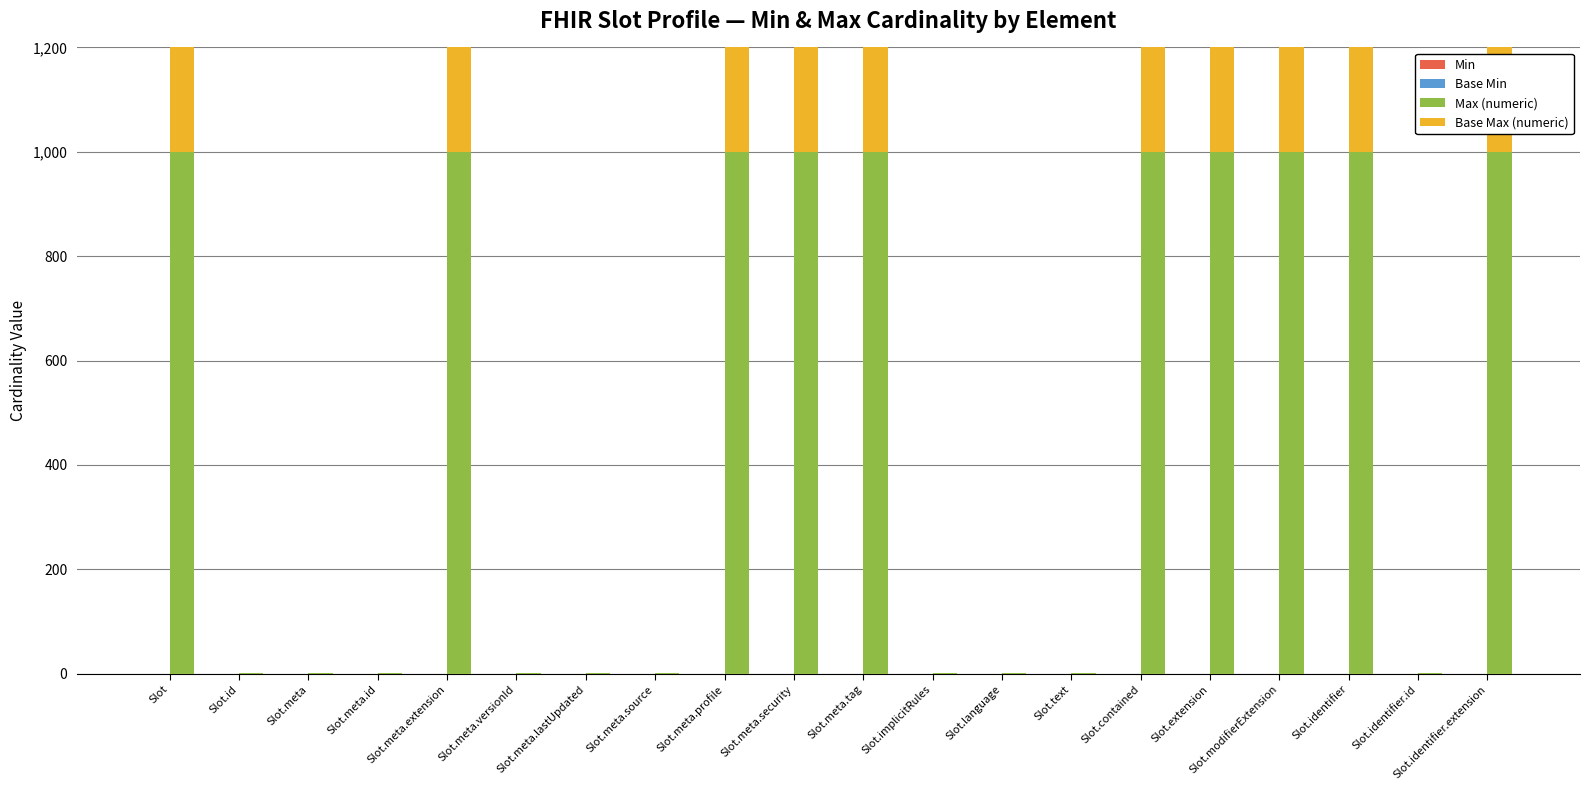

Reading left to right, extract all data points from this chart.

Min: Slot=0	Slot.id=0	Slot.meta=0	Slot.meta.id=0	Slot.meta.extension=0	Slot.meta.versionId=0	Slot.meta.lastUpdated=0	Slot.meta.source=0	Slot.meta.profile=0	Slot.meta.security=0	Slot.meta.tag=0	Slot.implicitRules=0	Slot.language=0	Slot.text=0	Slot.contained=0	Slot.extension=0	Slot.modifierExtension=0	Slot.identifier=0	Slot.identifier.id=0	Slot.identifier.extension=0
Base Min: Slot=0	Slot.id=0	Slot.meta=0	Slot.meta.id=0	Slot.meta.extension=0	Slot.meta.versionId=0	Slot.meta.lastUpdated=0	Slot.meta.source=0	Slot.meta.profile=0	Slot.meta.security=0	Slot.meta.tag=0	Slot.implicitRules=0	Slot.language=0	Slot.text=0	Slot.contained=0	Slot.extension=0	Slot.modifierExtension=0	Slot.identifier=0	Slot.identifier.id=0	Slot.identifier.extension=0
Max (numeric): Slot=999	Slot.id=1	Slot.meta=1	Slot.meta.id=1	Slot.meta.extension=999	Slot.meta.versionId=1	Slot.meta.lastUpdated=1	Slot.meta.source=1	Slot.meta.profile=999	Slot.meta.security=999	Slot.meta.tag=999	Slot.implicitRules=1	Slot.language=1	Slot.text=1	Slot.contained=999	Slot.extension=999	Slot.modifierExtension=999	Slot.identifier=999	Slot.identifier.id=1	Slot.identifier.extension=999
Base Max (numeric): Slot=999	Slot.id=1	Slot.meta=1	Slot.meta.id=1	Slot.meta.extension=999	Slot.meta.versionId=1	Slot.meta.lastUpdated=1	Slot.meta.source=1	Slot.meta.profile=999	Slot.meta.security=999	Slot.meta.tag=999	Slot.implicitRules=1	Slot.language=1	Slot.text=1	Slot.contained=999	Slot.extension=999	Slot.modifierExtension=999	Slot.identifier=999	Slot.identifier.id=1	Slot.identifier.extension=999